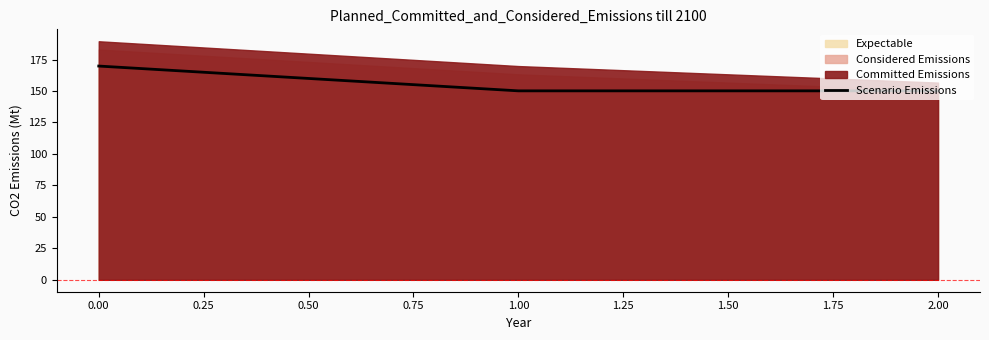

Does the chart display data point markers on the line(s)?

No